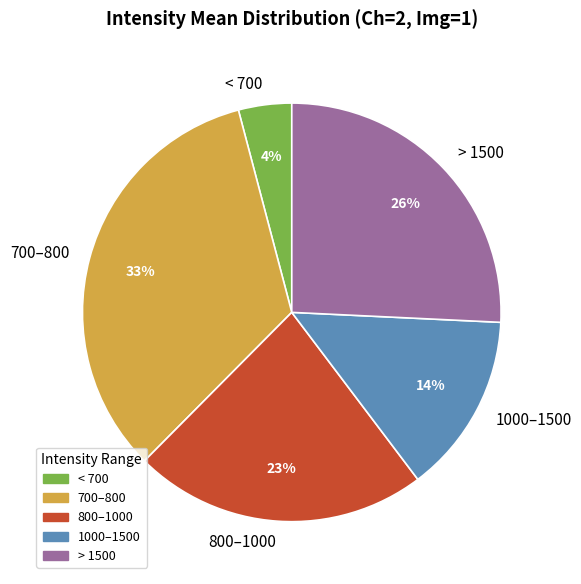

What percentage is the > 1500 slice, to the nearest percent?

26%